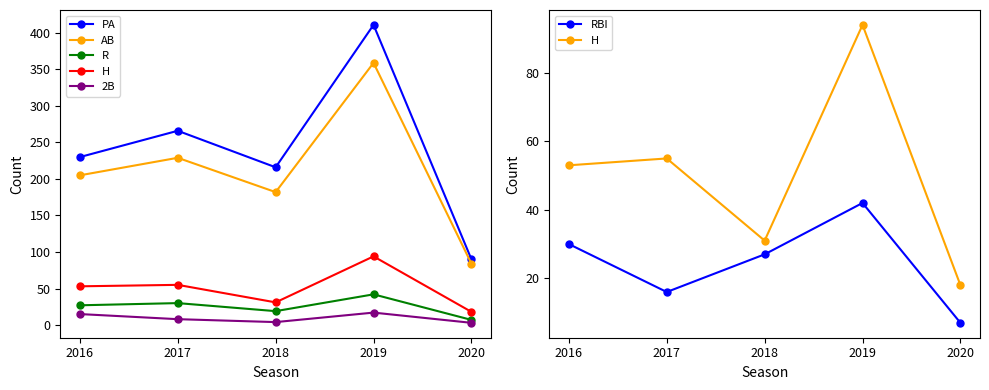

At which category does AB reach its first local peak?

2017